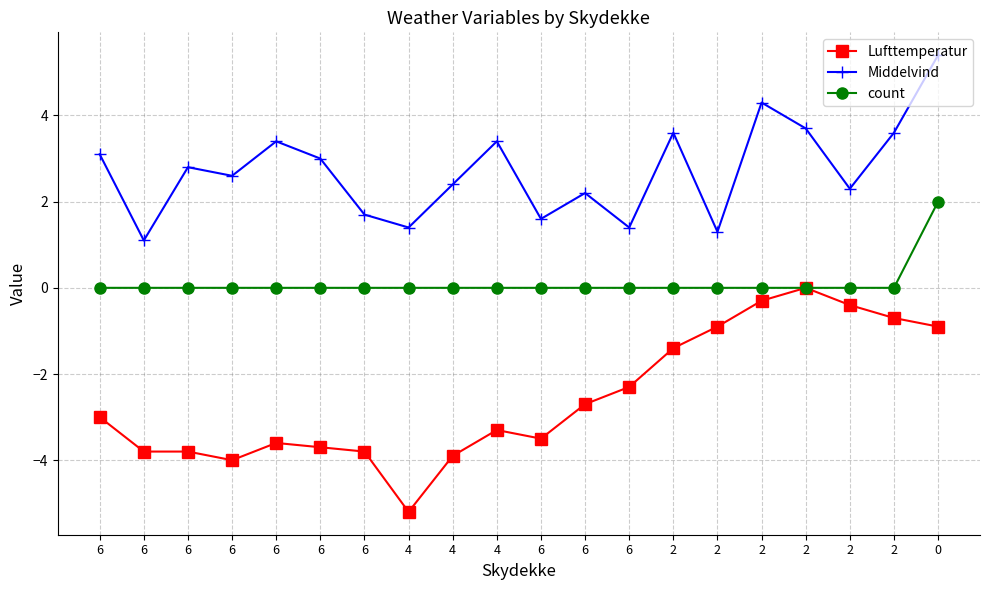

The Lufttemperatur series shows -5.1 at 6. True or false?

False